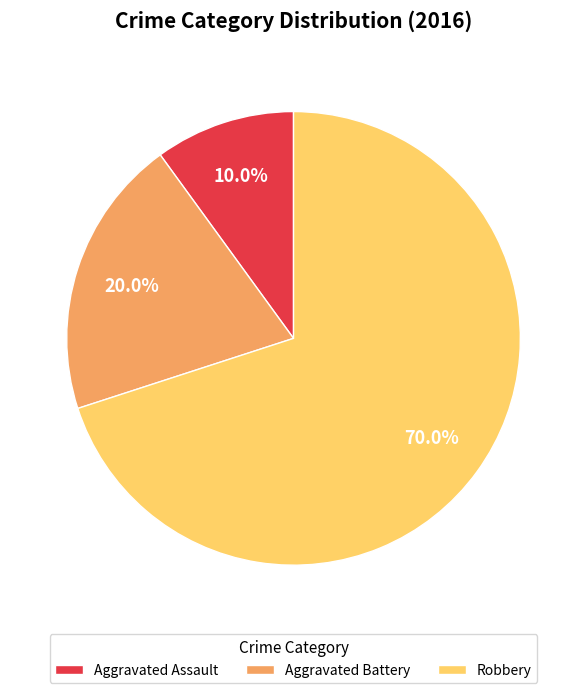

Does Robbery represent more than half of the total?

Yes